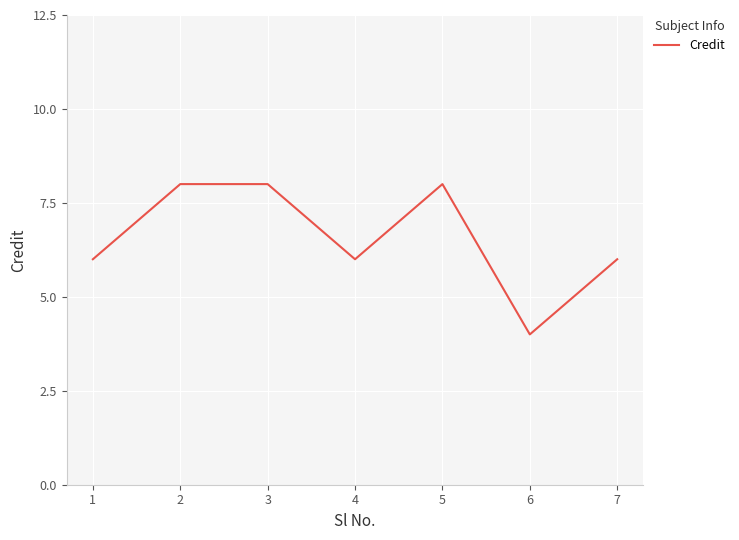

Reading left to right, what are all the values shown in this chart?

6	8	8	6	8	4	6